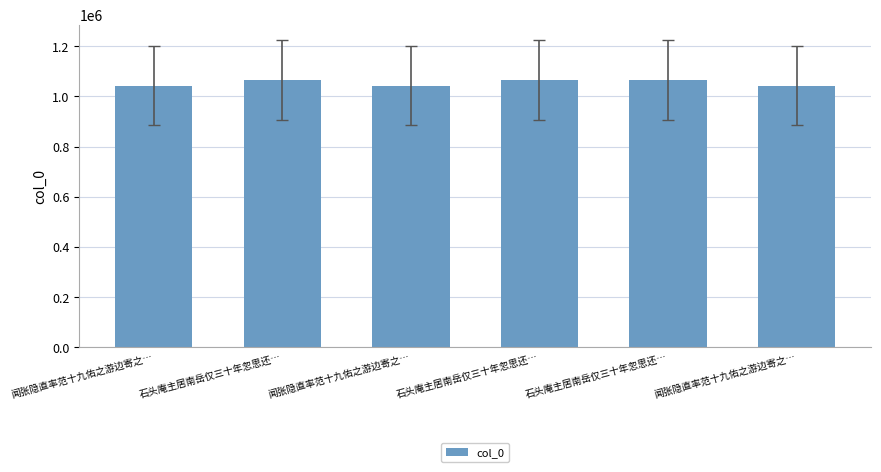

Which has a higher value, 闻张隐直率范十九佑之游边寄之… or 石头庵主居南岳仅三十年忽思还…?

石头庵主居南岳仅三十年忽思还…